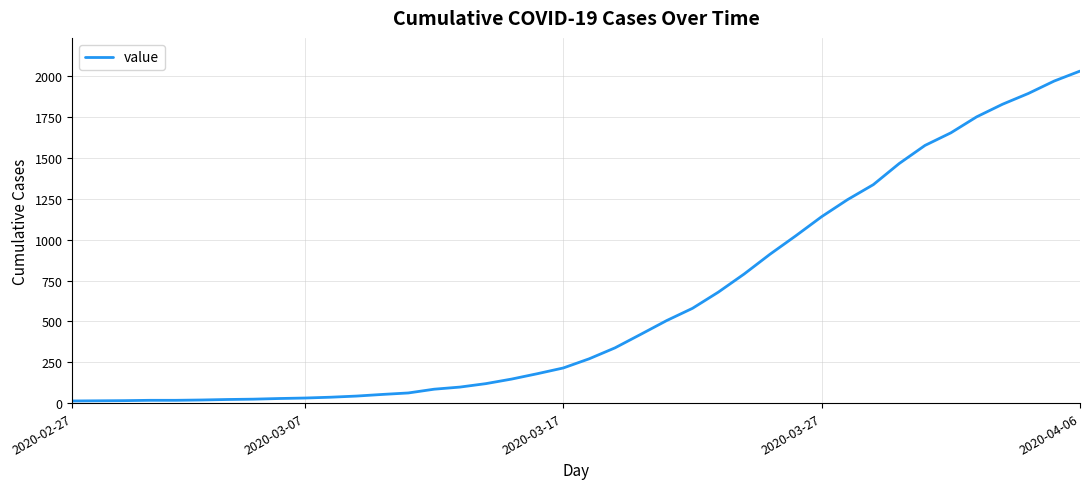

What is the difference between the maximum and minimum values?

2019